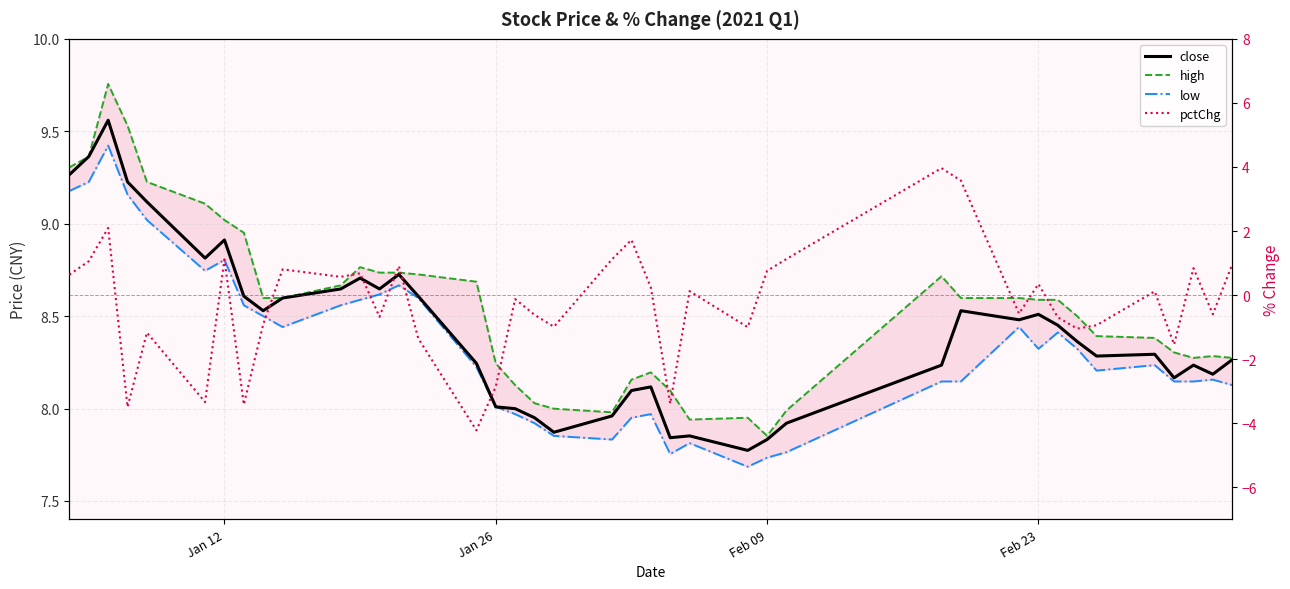

What is the difference between the maximum and minimum values in the low series?

1.7